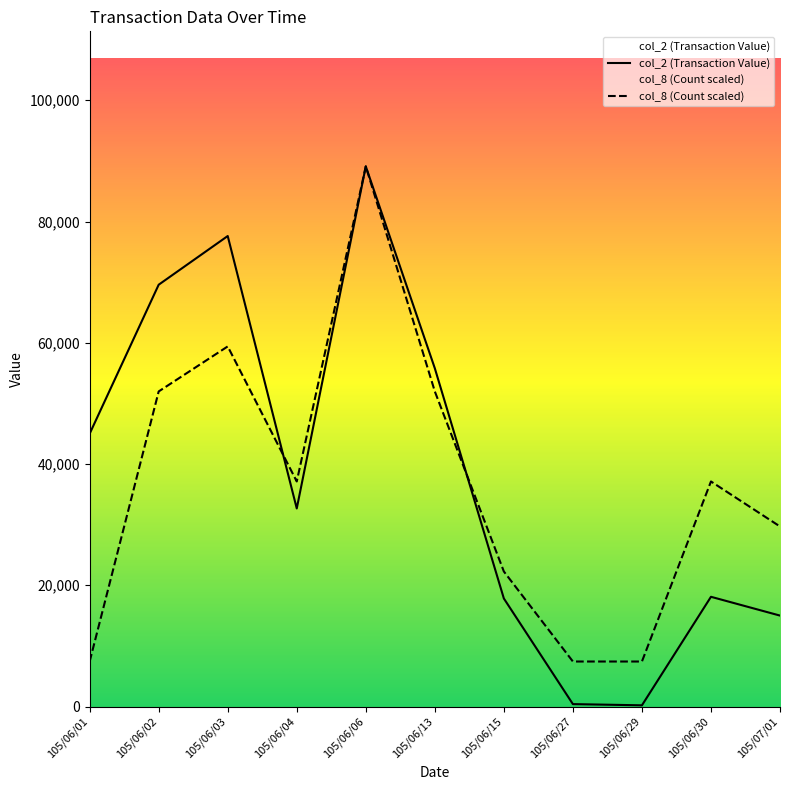

Reading left to right, extract all data points from this chart.

col_2 (Transaction Value): 105/06/01=45000	105/06/02=69580	105/06/03=77610	105/06/04=32670	105/06/06=89100	105/06/13=55790	105/06/15=17820	105/06/27=400	105/06/29=200	105/06/30=18100	105/07/01=15000
col_8 (Count): 105/06/01=7425	105/06/02=51975	105/06/03=59400	105/06/04=37125	105/06/06=89100	105/06/13=51975	105/06/15=22275	105/06/27=7425	105/06/29=7425	105/06/30=37125	105/07/01=29700